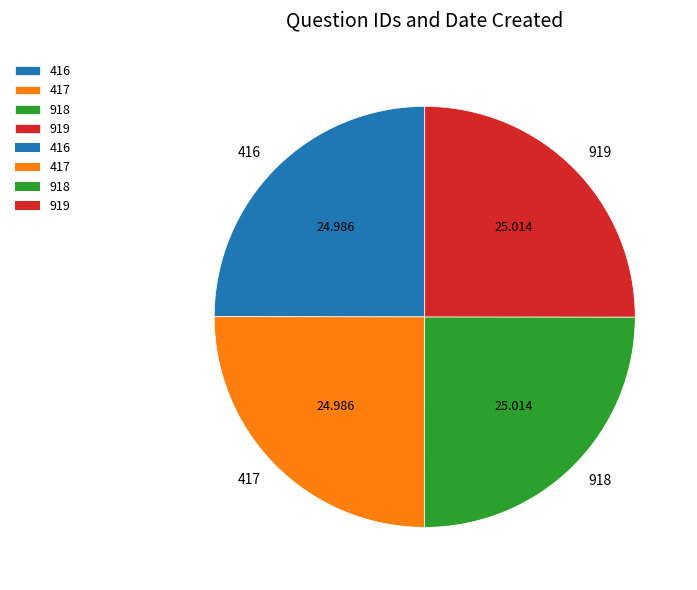

Is there a majority slice in this chart?

No